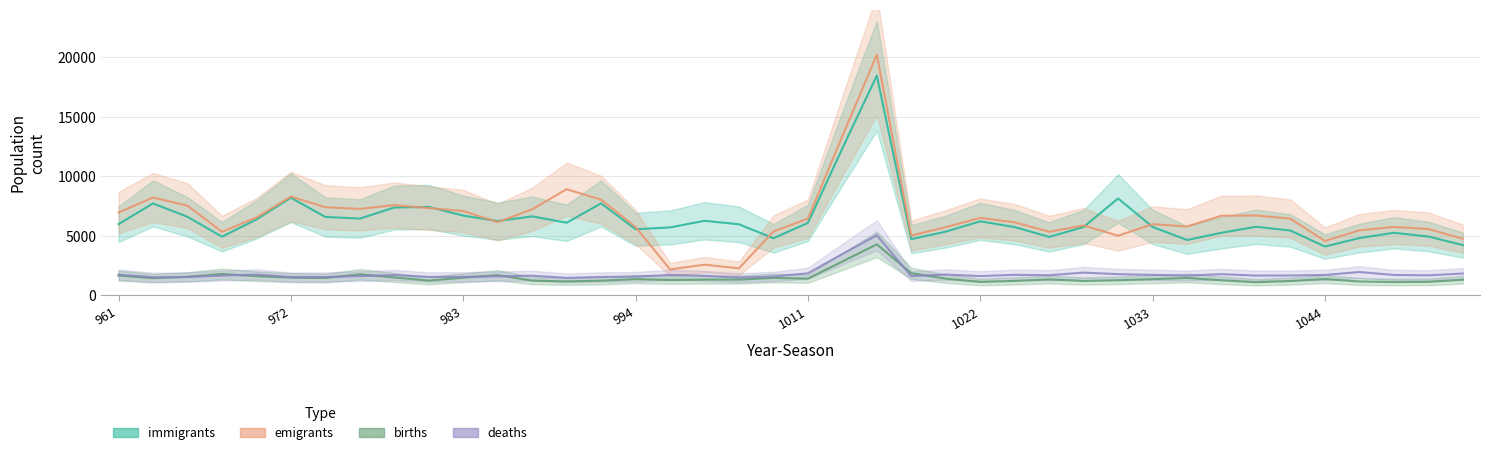

Which category has the highest value across all series?

22